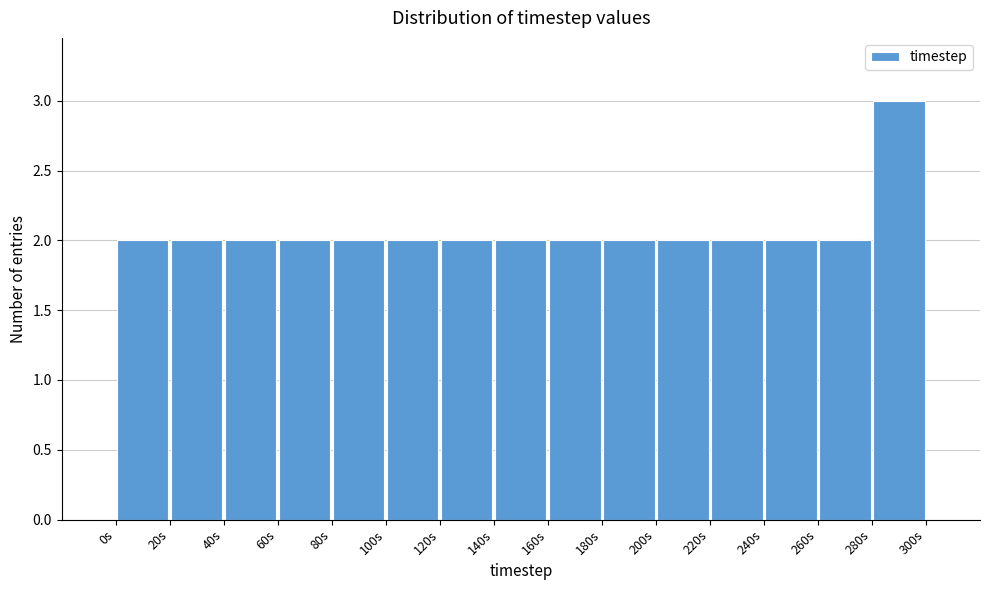

What is the height of the bar covering 200 to 220 on the x-axis? The values are not printed on the chart, so give them approximately, as read against the axis.

2